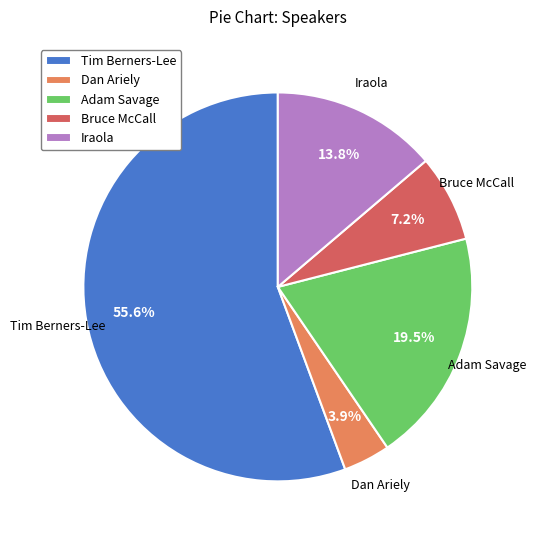

Count the number of slices in the pie.

5